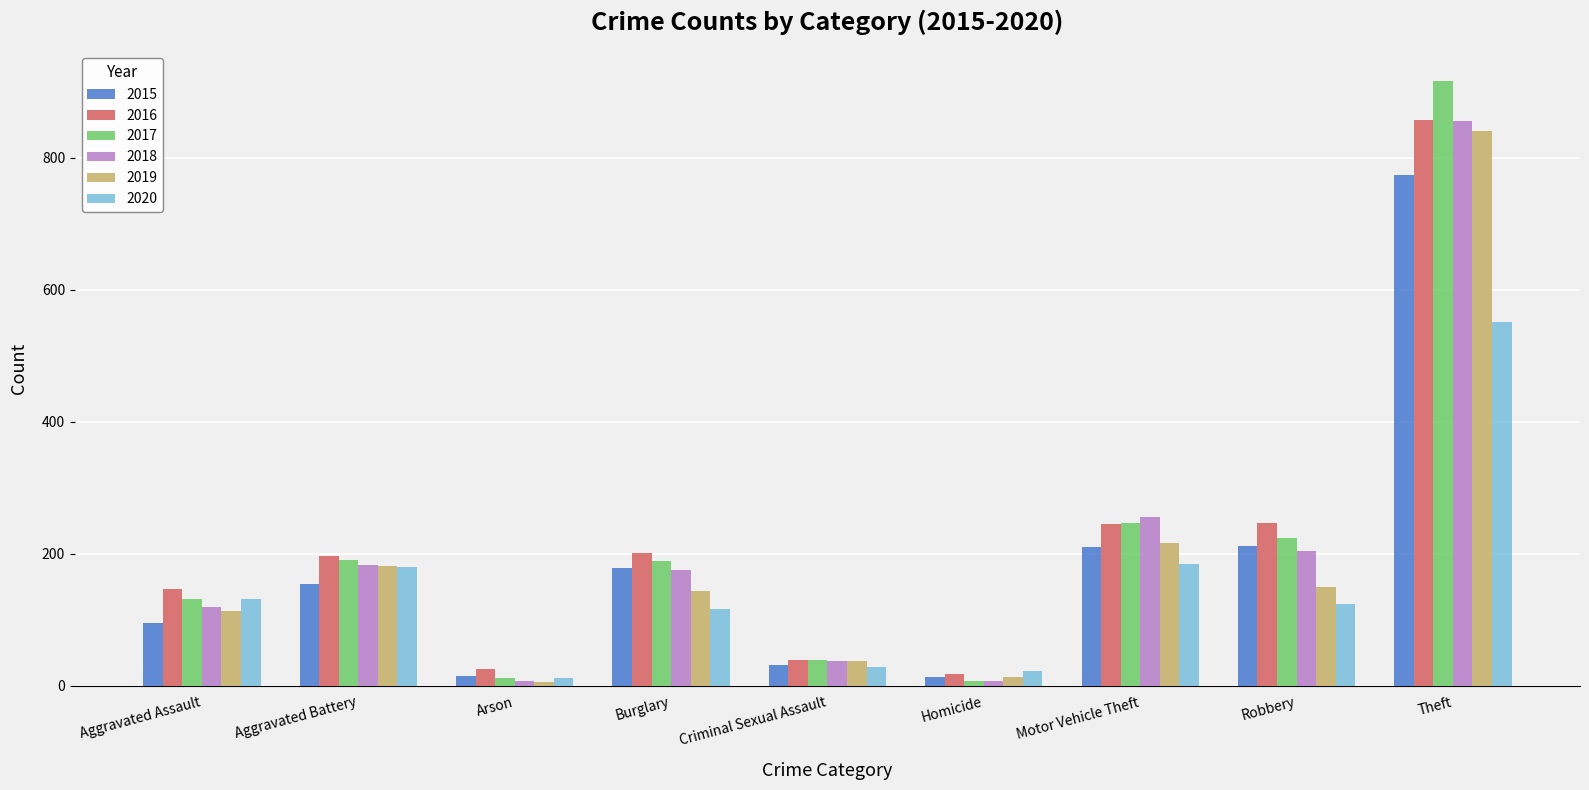

What is the sum of the 2019 values at Arson and Criminal Sexual Assault?

43